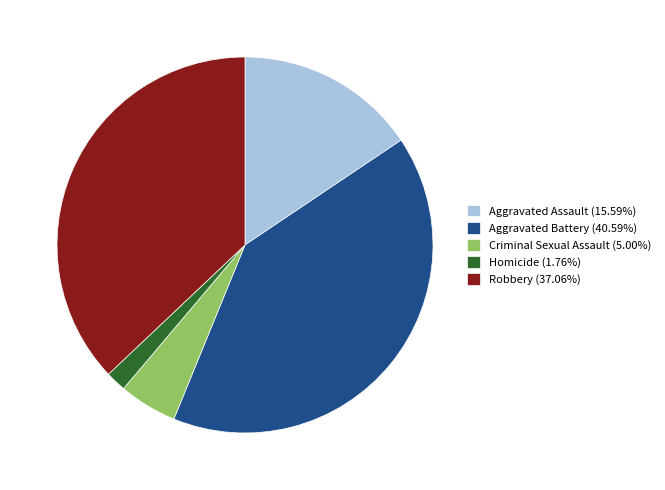

How many slices are in this pie chart?

5